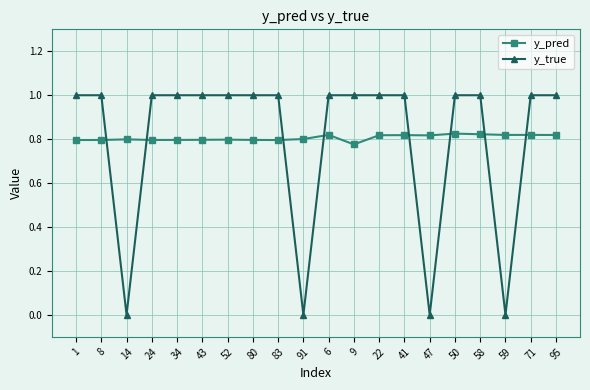

What is the total value across all series at 43?

1.8